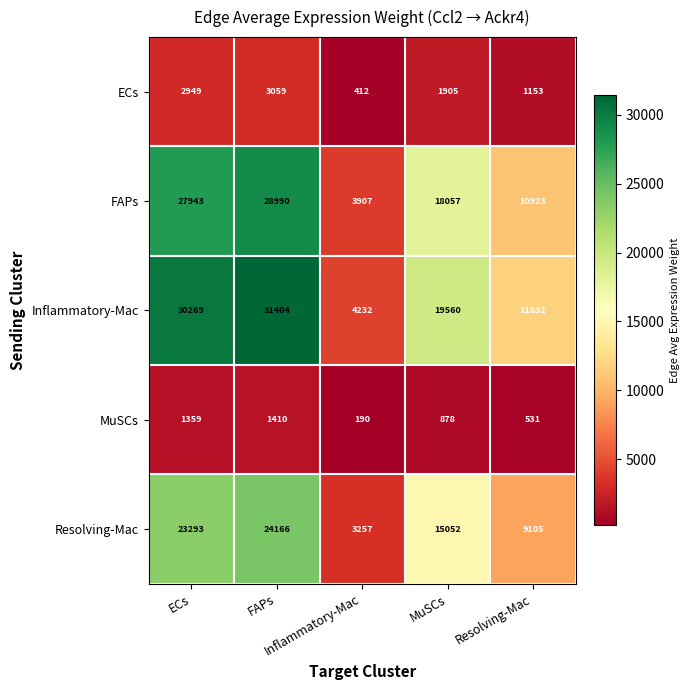

At how many categories does at least one series exceed 448?

5